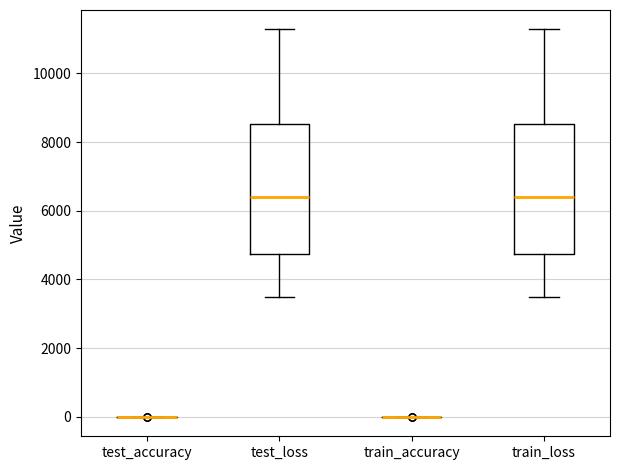

Reading left to right, read every box against the y-axis: the position of its median line, the range the box covers, and the ends of its whiskers. The values are not printed on the chart, so give them approximately, as read against the axis.

test_accuracy: box collapsed to a line at 0, whiskers 0 to 0
test_loss: median 6400, box 4800 to 8600, whiskers 3600 to 11200
train_accuracy: box collapsed to a line at 0, whiskers 0 to 0
train_loss: median 6400, box 4800 to 8600, whiskers 3600 to 11200